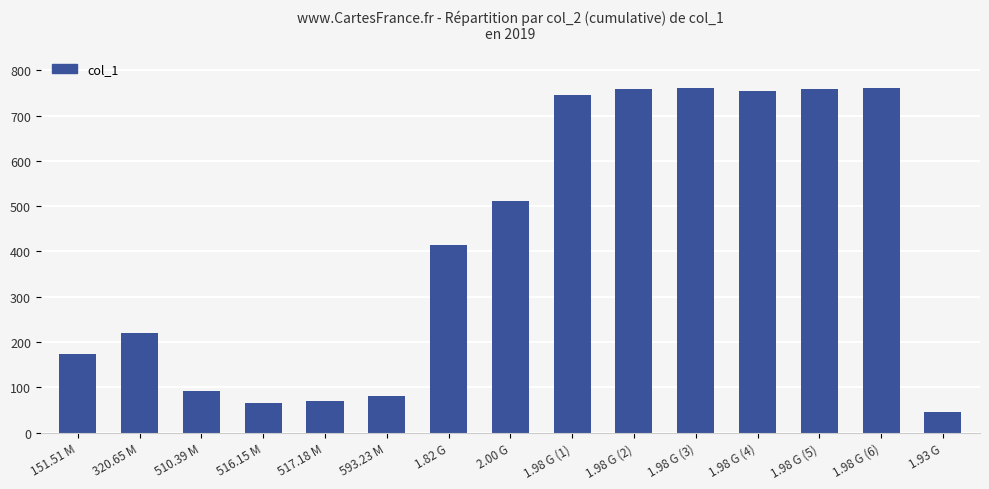

Approximately how many times larger is the value at 593.23 M compared to 1.98 G (4)?

0.1